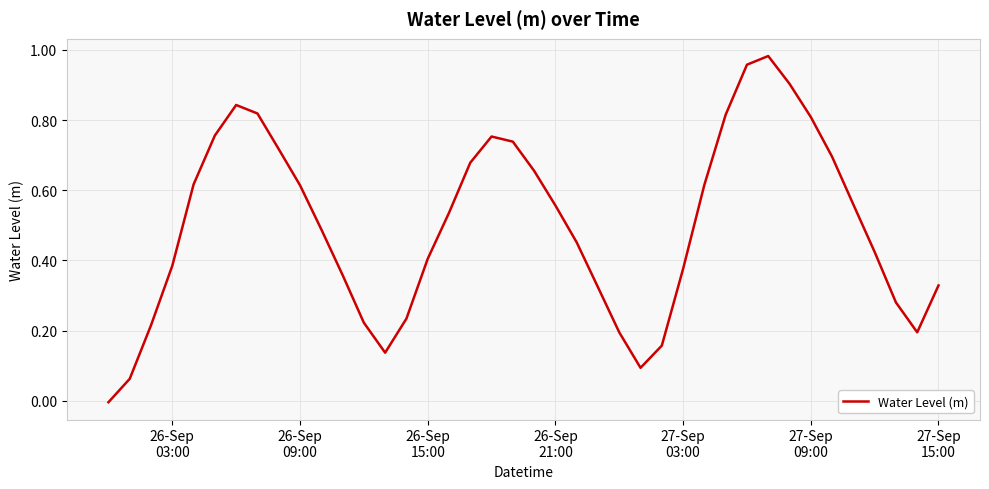

How many distinct data groups are displayed?

1